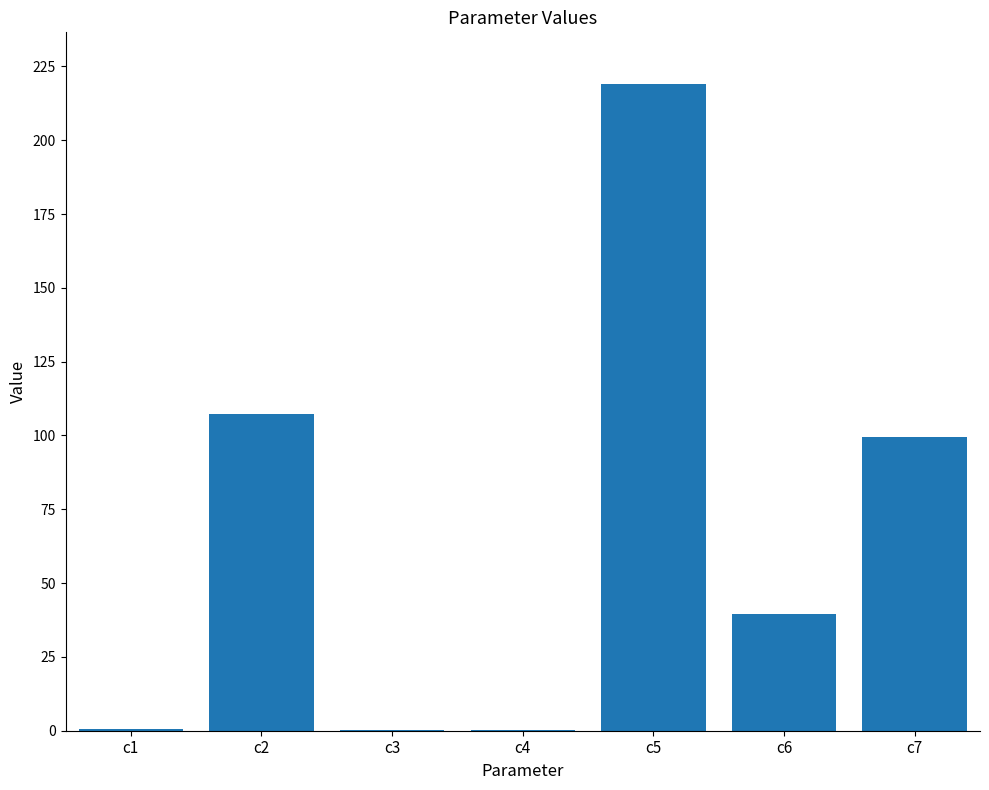

What is the sum of all values?

466.8